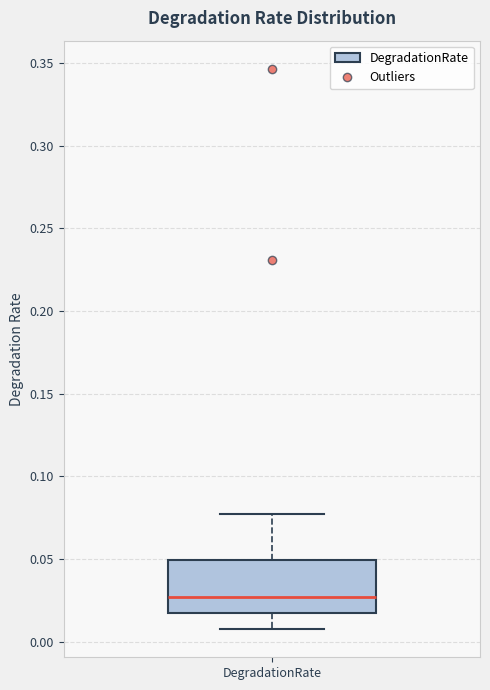

Where does the median line of the box for DegradationRate sit on the y-axis? The values are not printed on the chart, so give them approximately, as read against the axis.

0.025